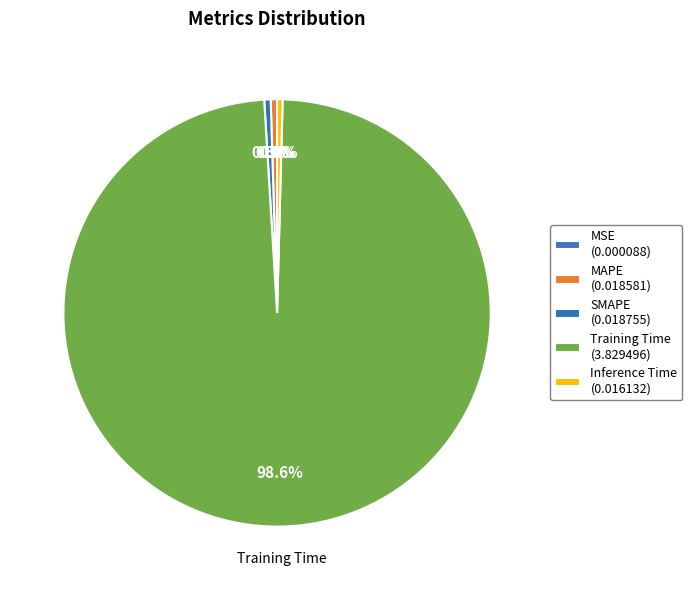

What is the smallest slice in the pie chart?

MSE